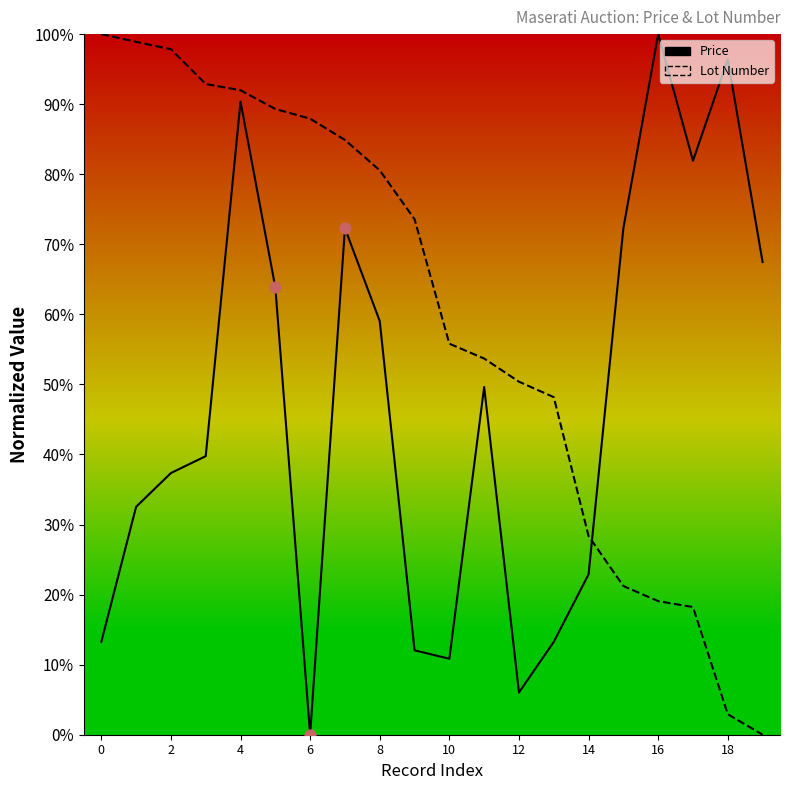

Which series contains the highest Y value?

Price